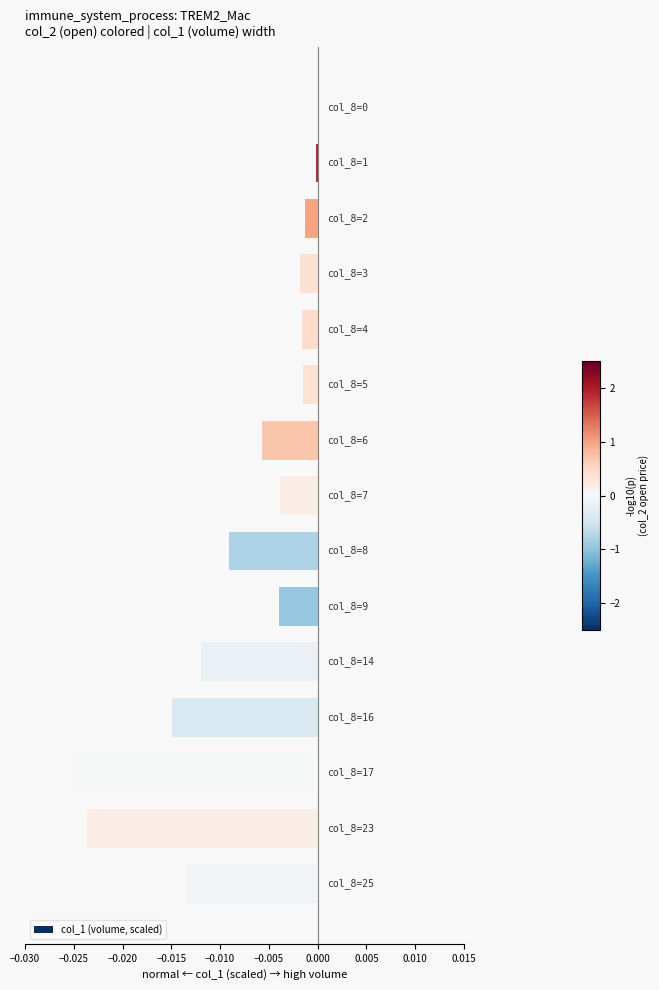

Are the bars horizontal?

Yes